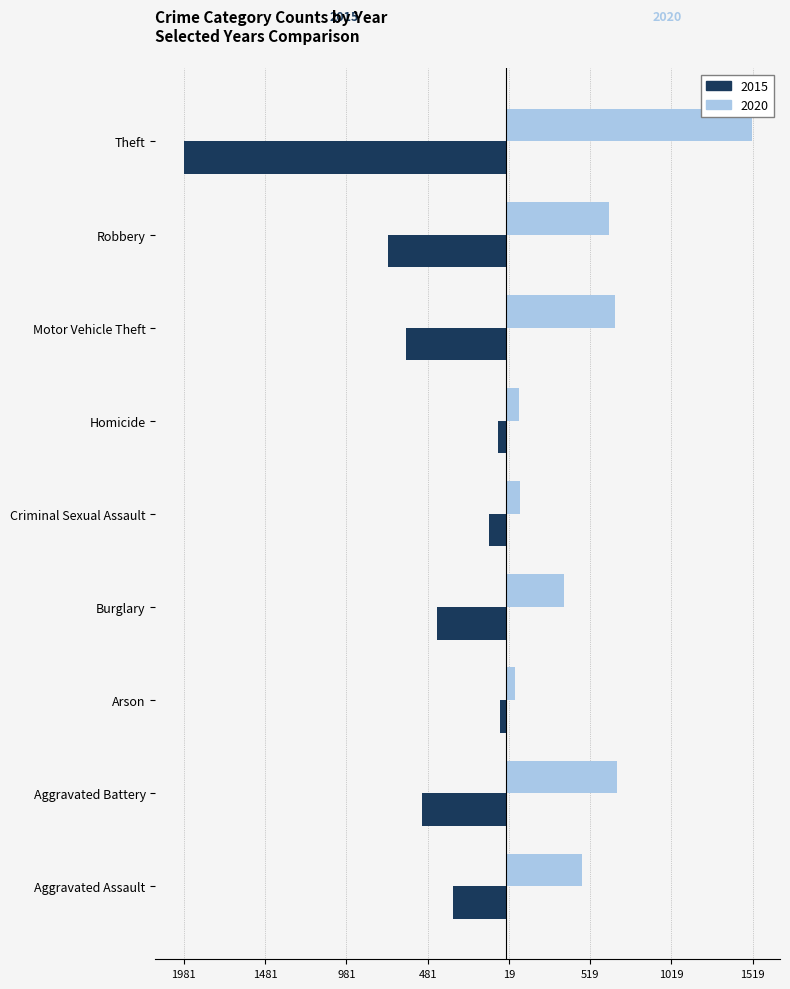

What is the value of the 2020 bar at the 3rd from the left?

55